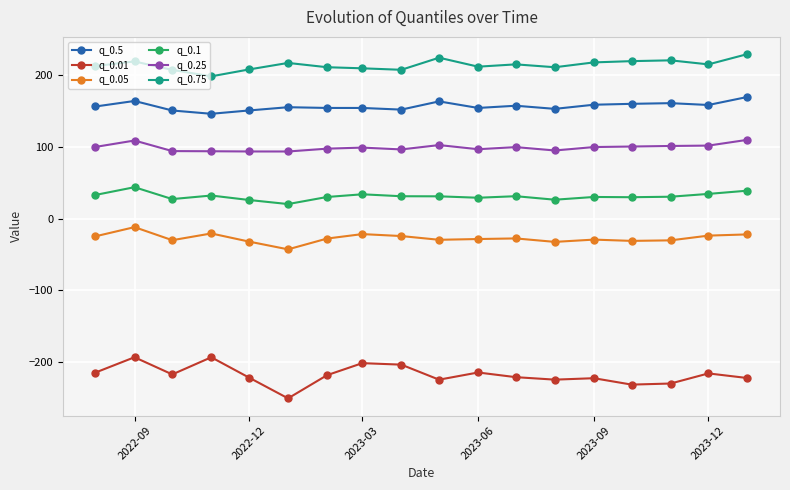

True or false: q_0.01 and q_0.1 cross at least once.

False